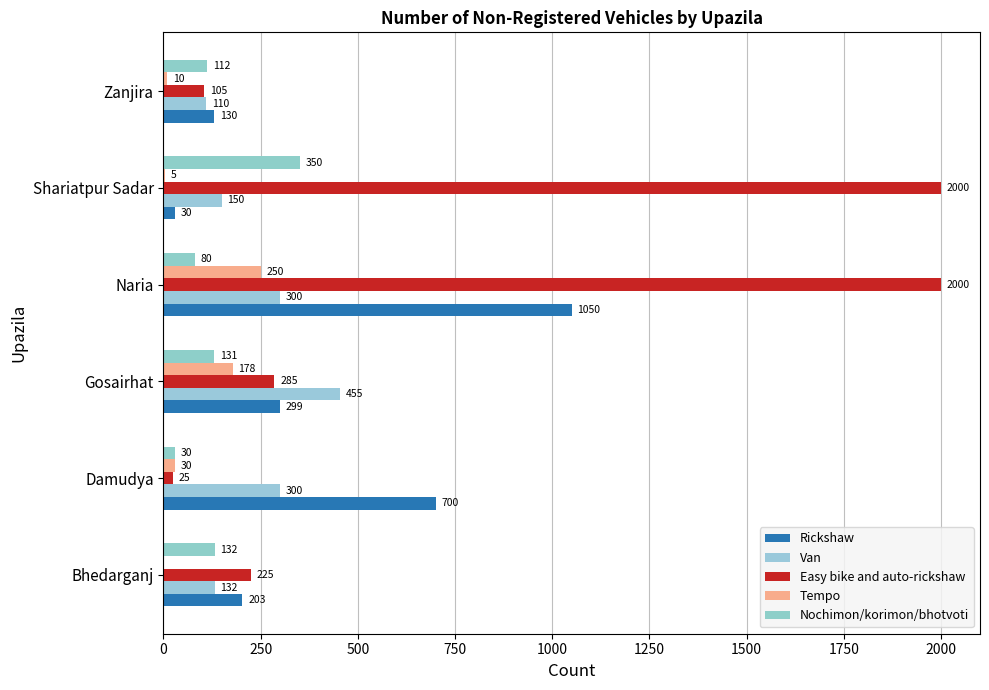

Count the number of categories in the chart.

6